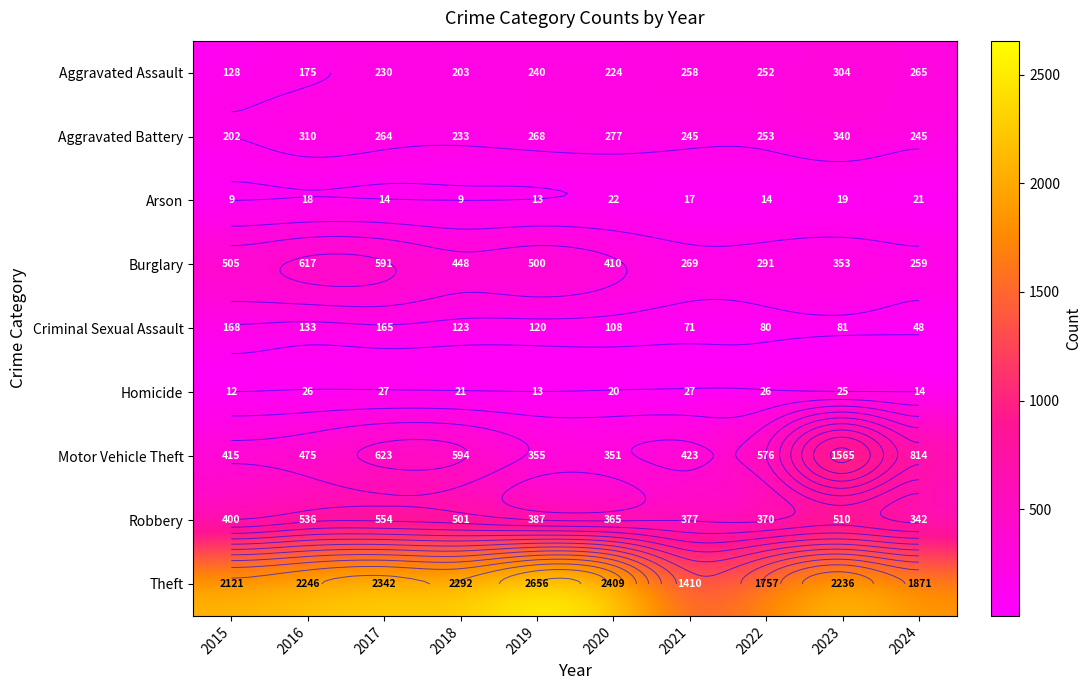

What is the lowest value of the Burglary series?

259